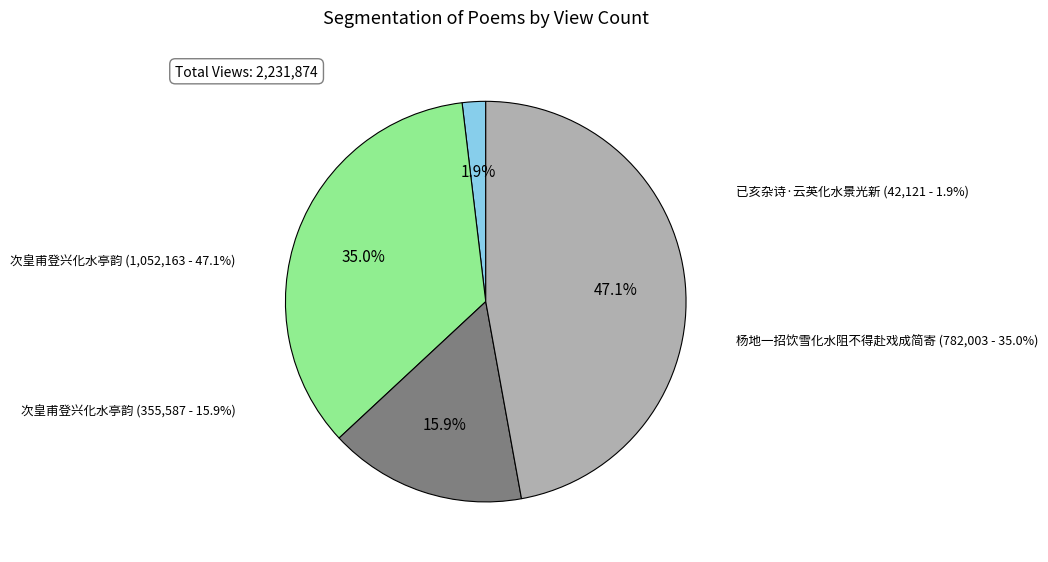

Does 杨地一招饮雪化水阻不得赴戏成简寄 represent more than half of the total?

No